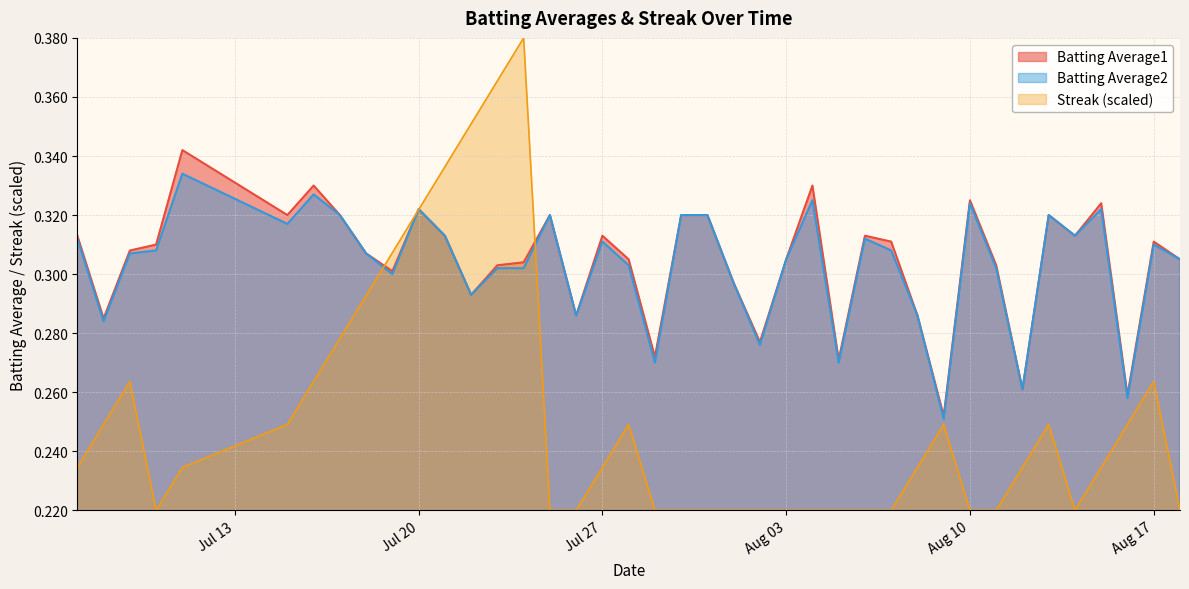

Is it true that Streak equals 0.3 at 2010-07-21?

True